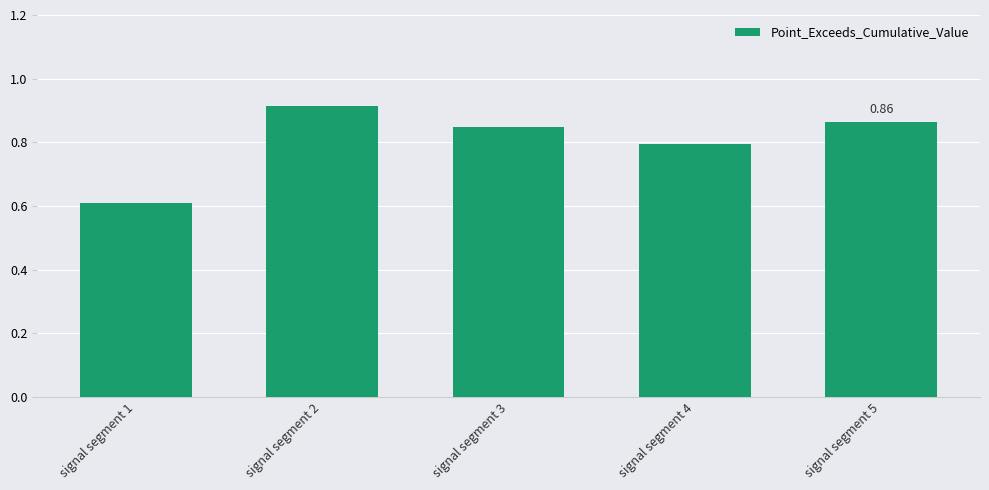

List the labels in order of value, smallest first.

signal segment 1, signal segment 4, signal segment 3, signal segment 5, signal segment 2